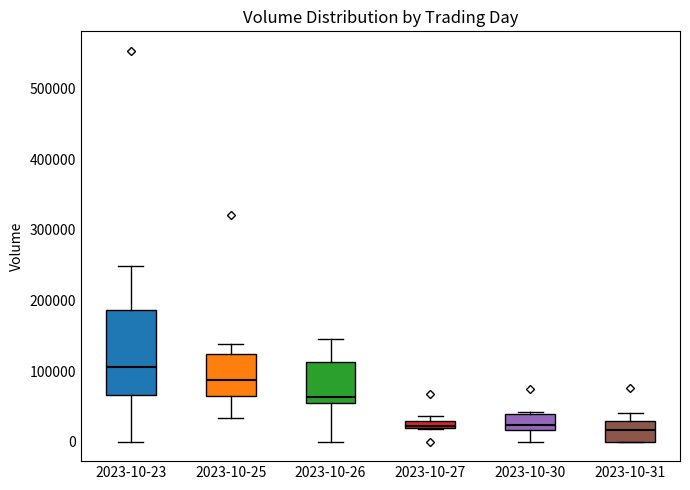

Comparing the boxes themselves (not the whiskers), which one is the tallest?

2023-10-23